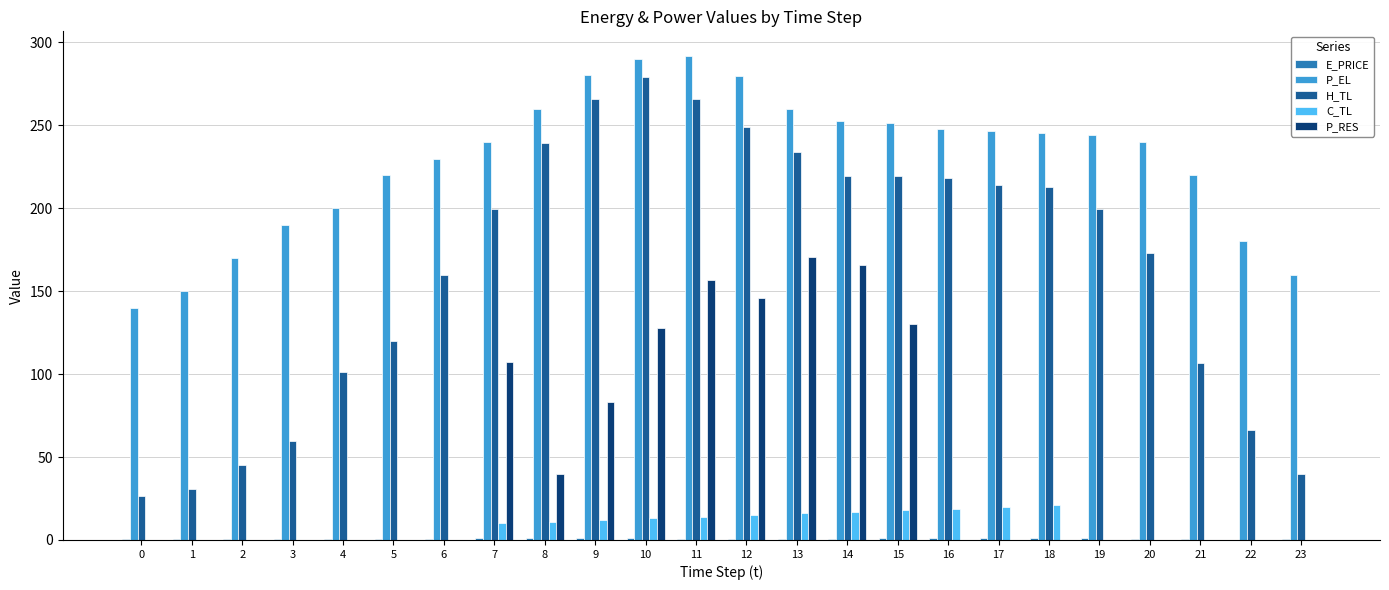

Which series has the largest total across all categories?

P_EL